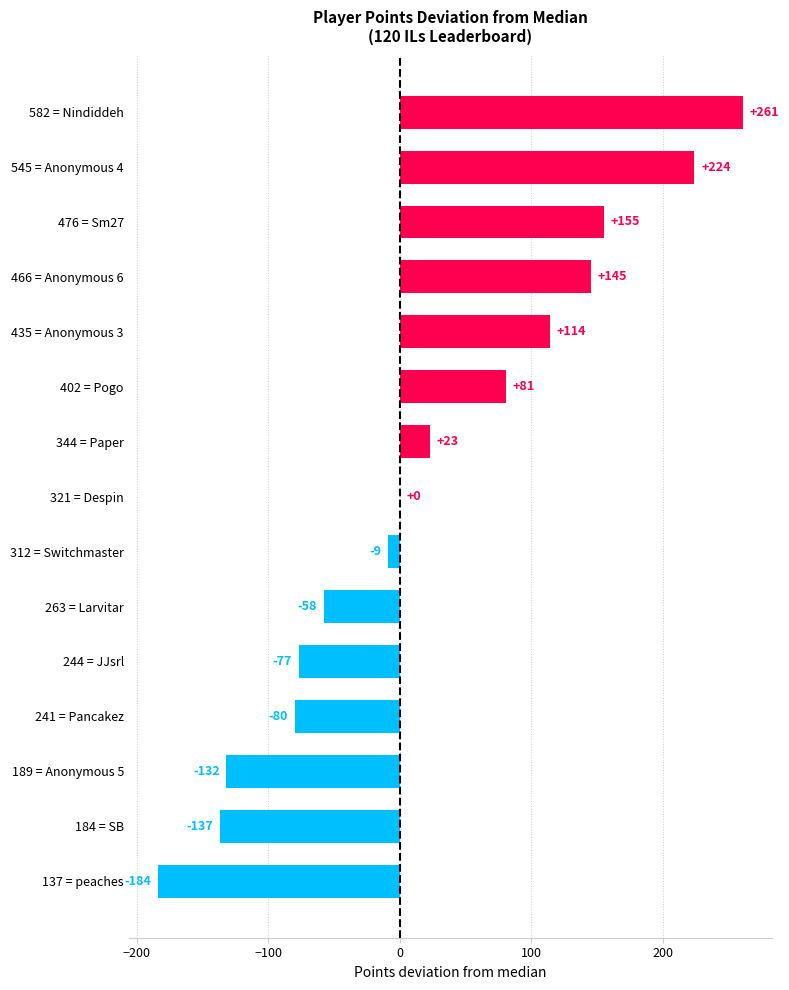

The chart shows a value of -58 at 263 = Larvitar. True or false?

True